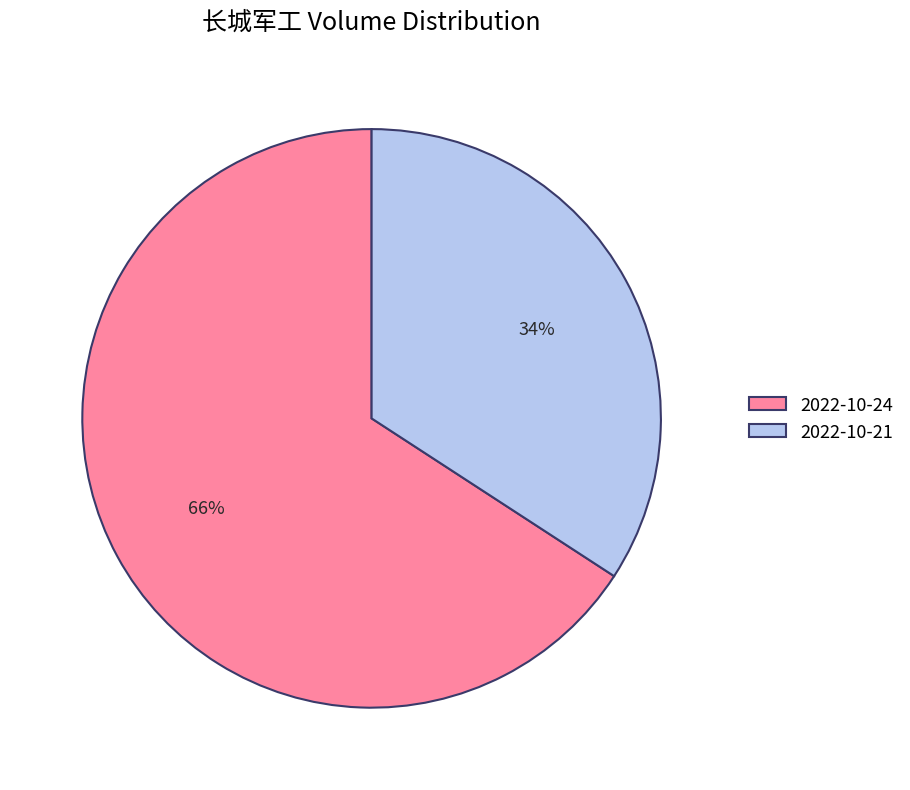

To the nearest percent, what is the average slice percentage?

50%